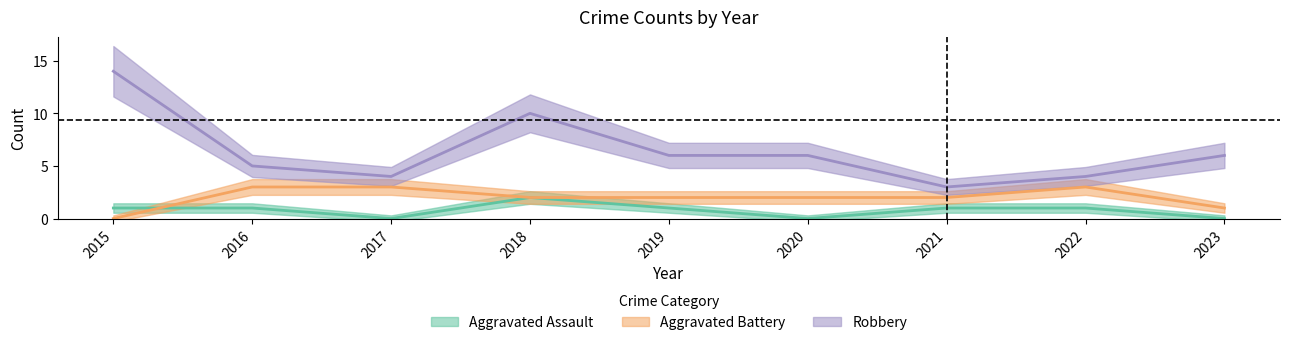

Is it true that Robbery equals 5 at 2016?

True